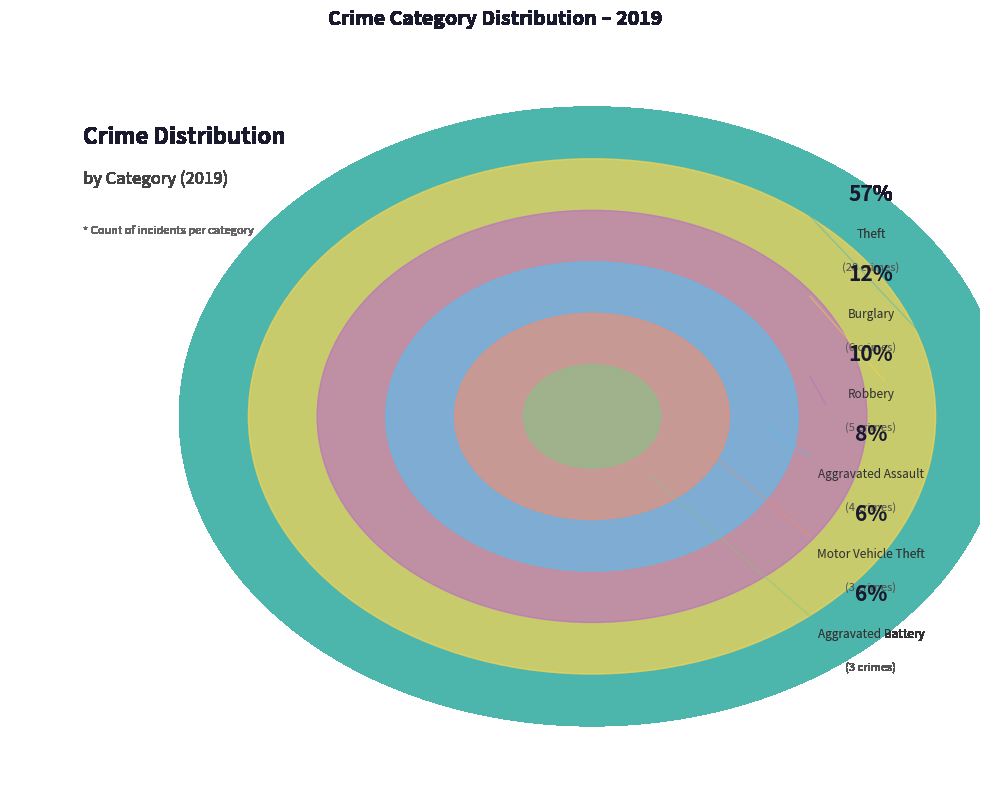

To the nearest percent, what is the average slice percentage?

17%